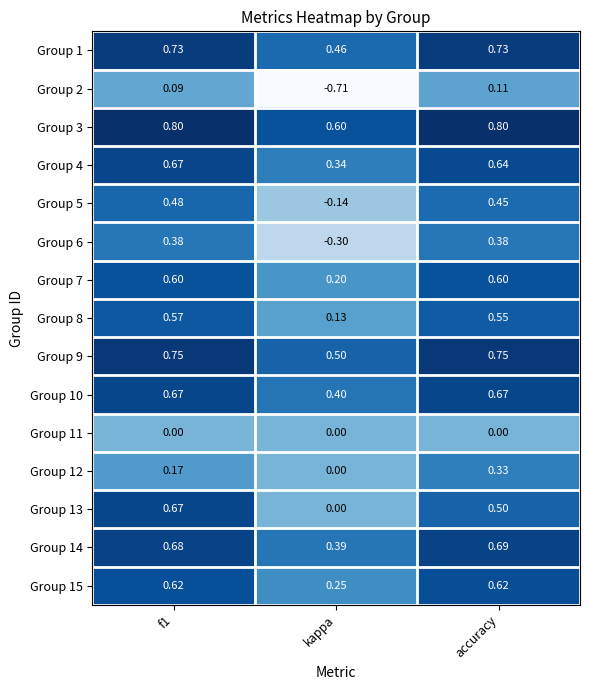

Which series has the largest total across all categories?

Group 3